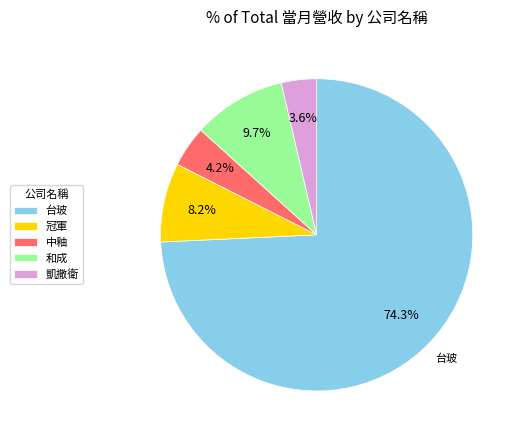

What percentage is the 和成 slice, to the nearest percent?

10%